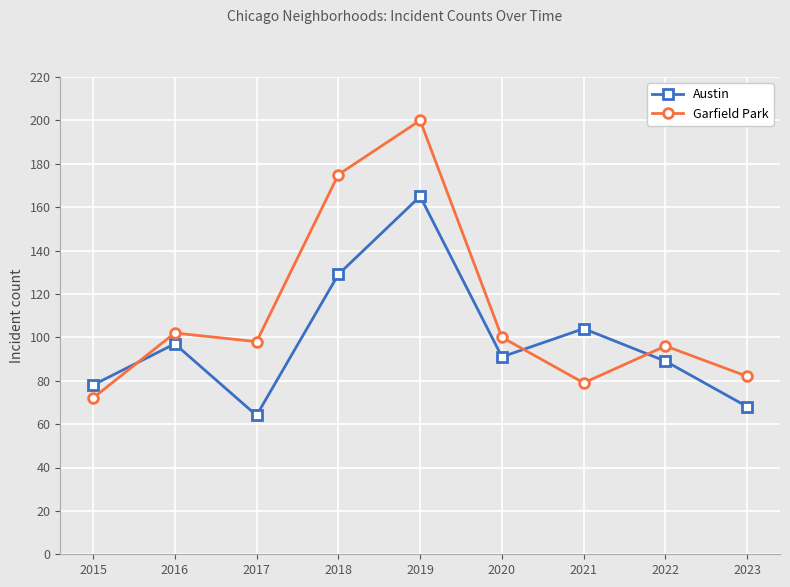

Which series ends up on top after the final intersection of Austin and Garfield Park?

Garfield Park